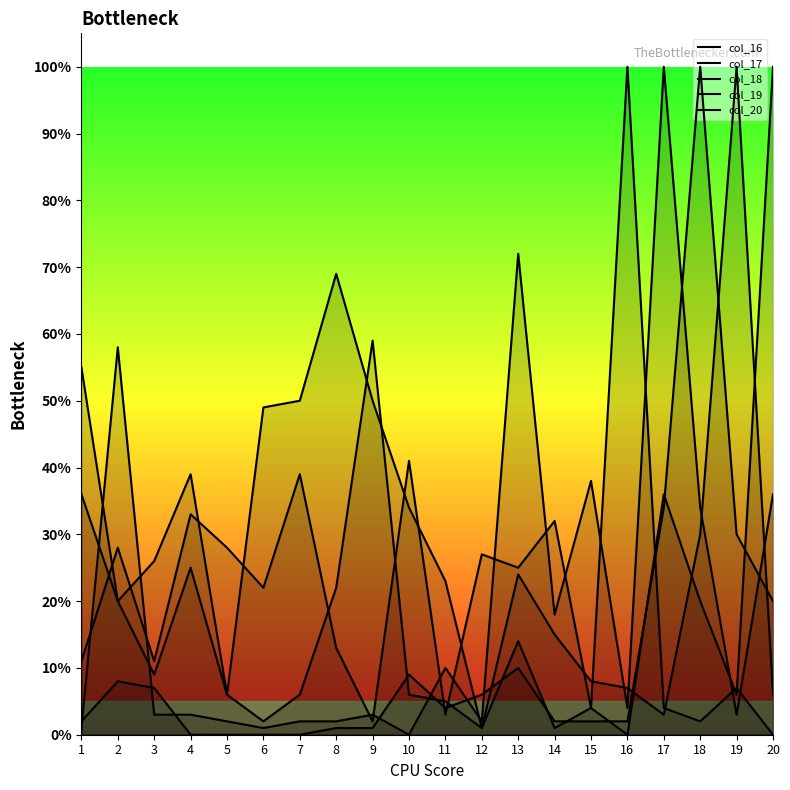

Is the value of col_18 at 14 greater than the value of col_17 at 7?

No